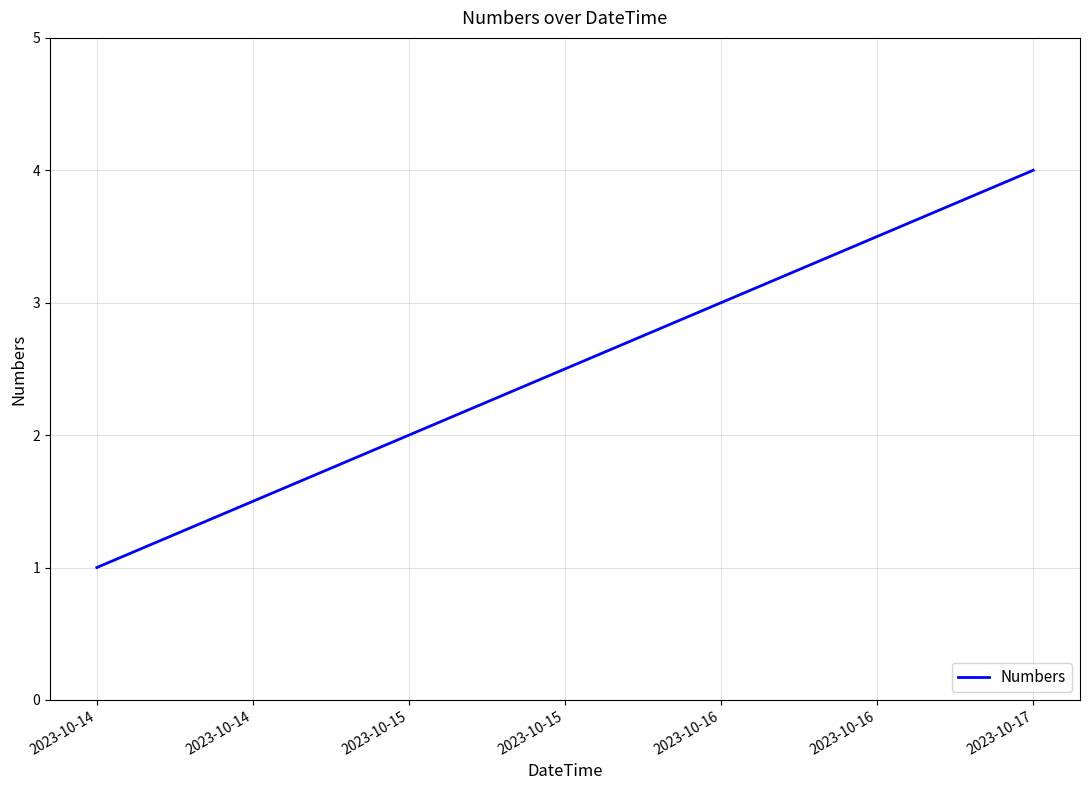

How many series are shown in this chart?

1